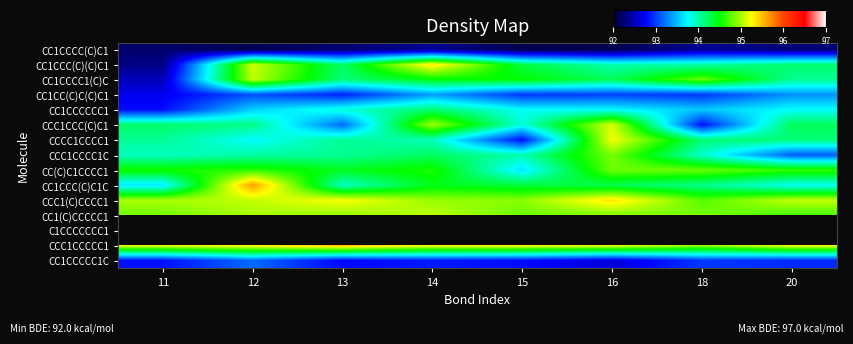

At which label does CC1CCC(C)(C)C1 first exceed 94?

12